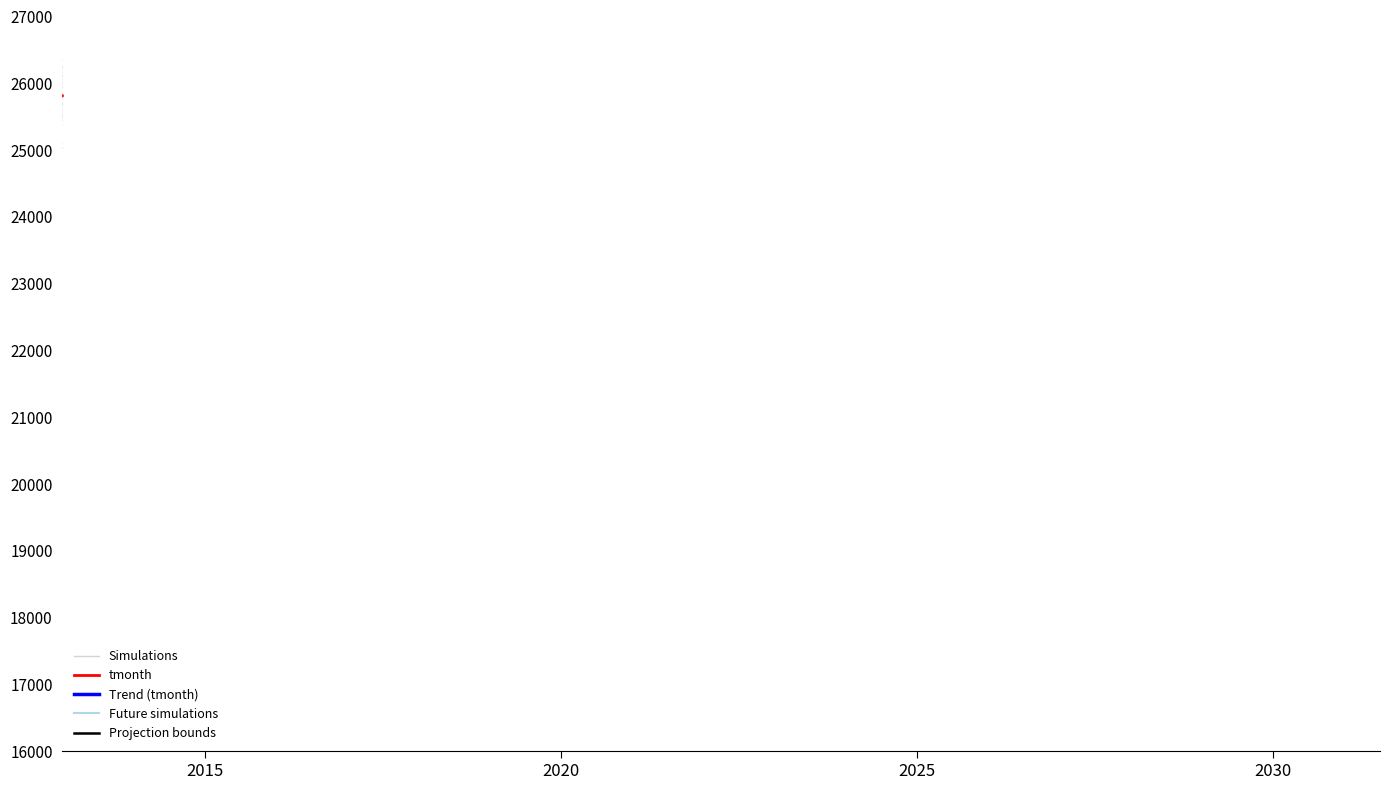

Is it true that moving equals 85906.1 at 2009?

False